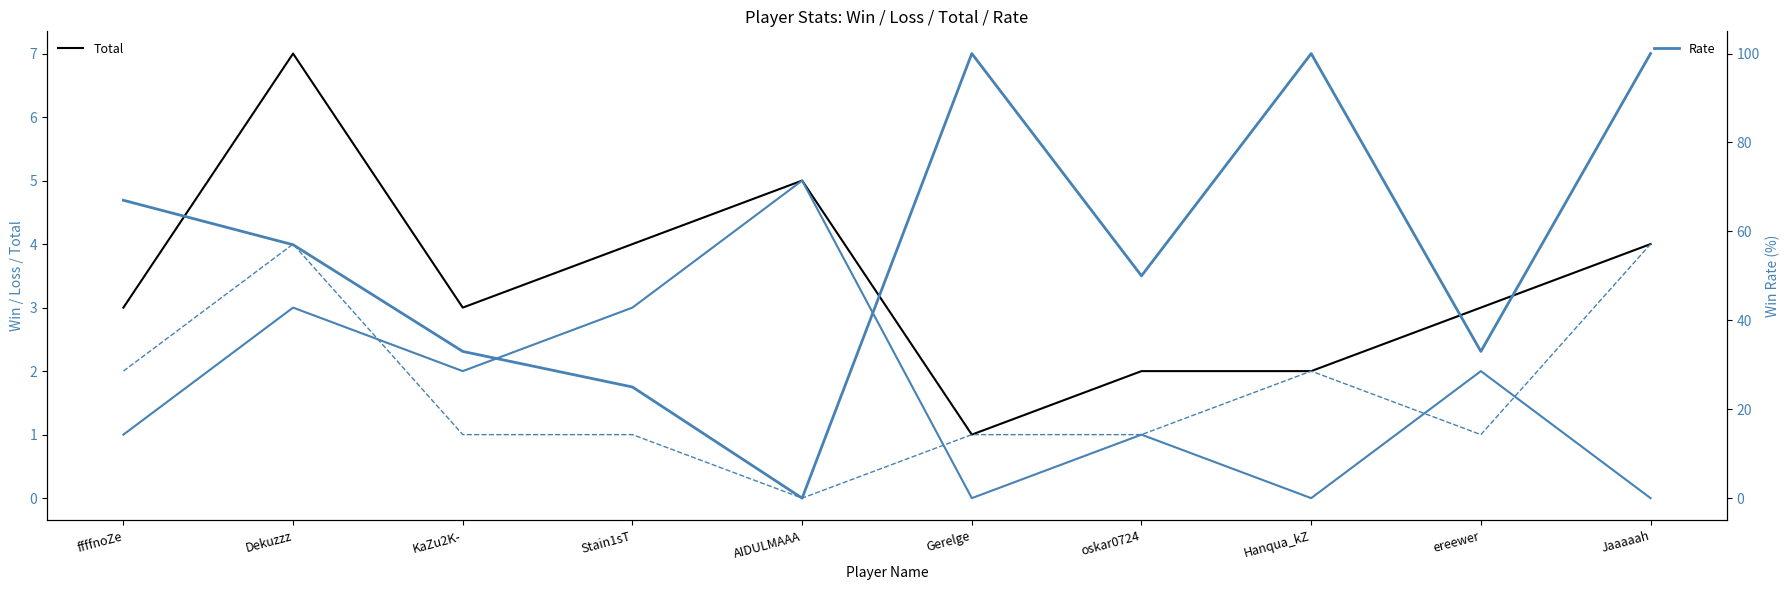

What is the difference between the highest and lowest values at Gerelge?

100